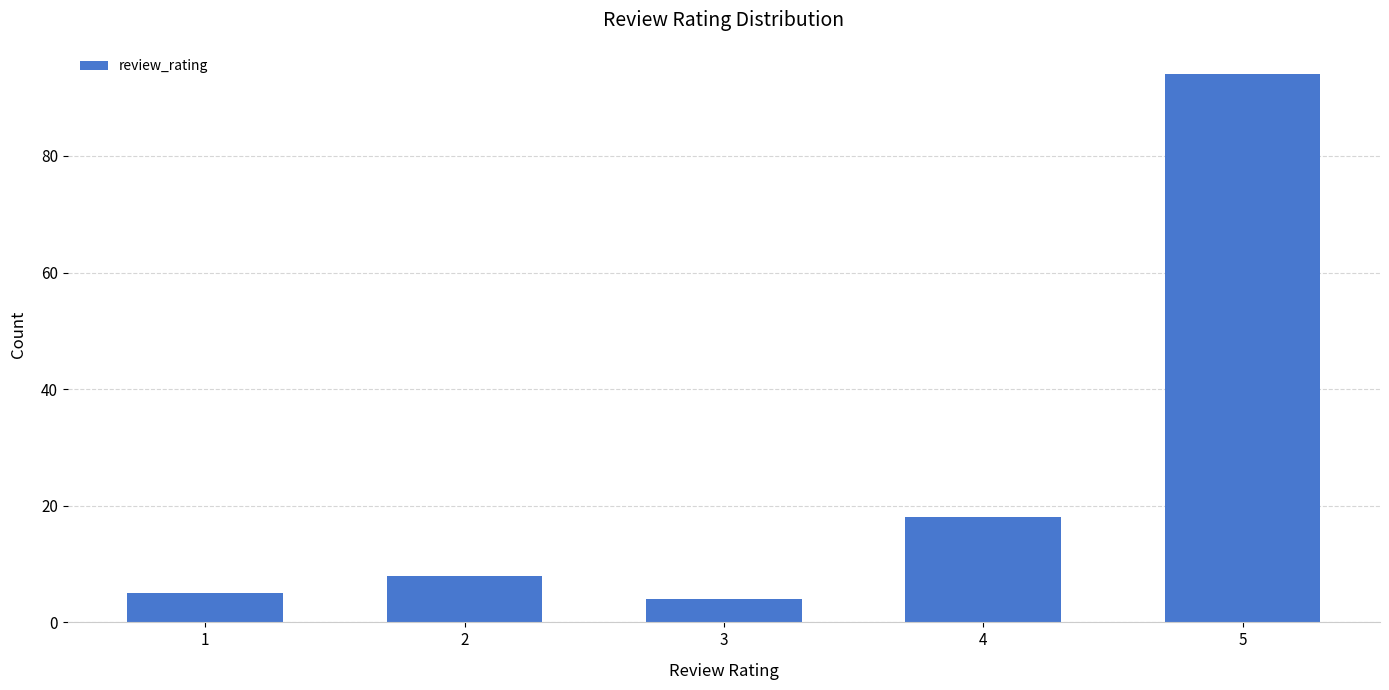

True or false: the data shows 1 at 1.

False